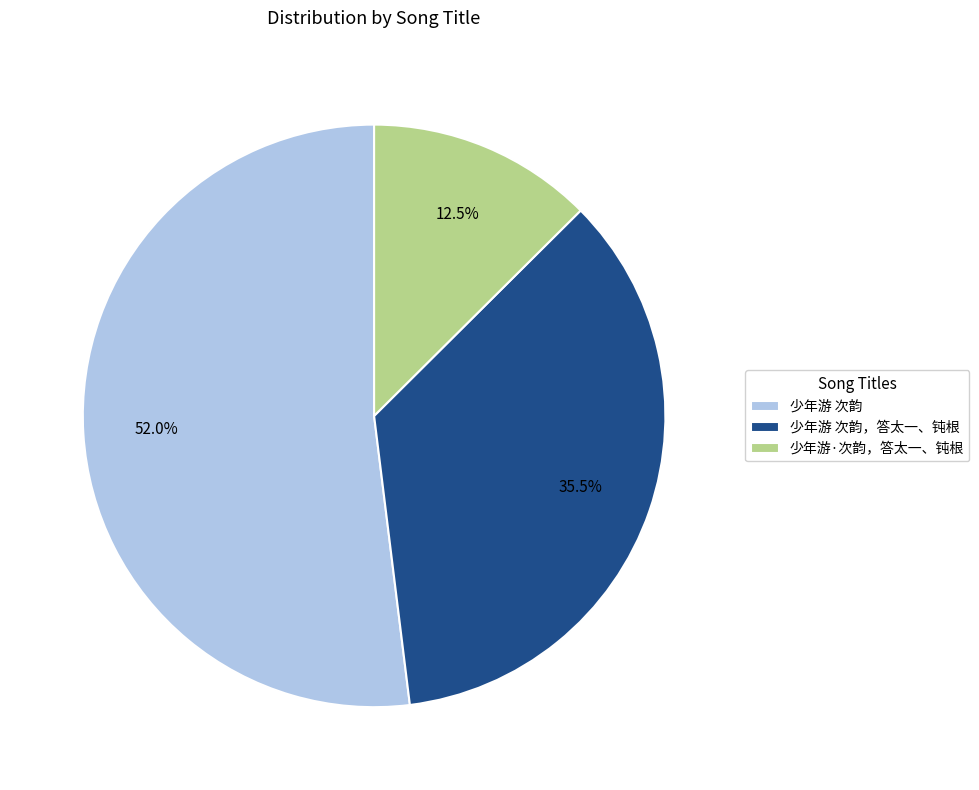

How many slices are in this pie chart?

3